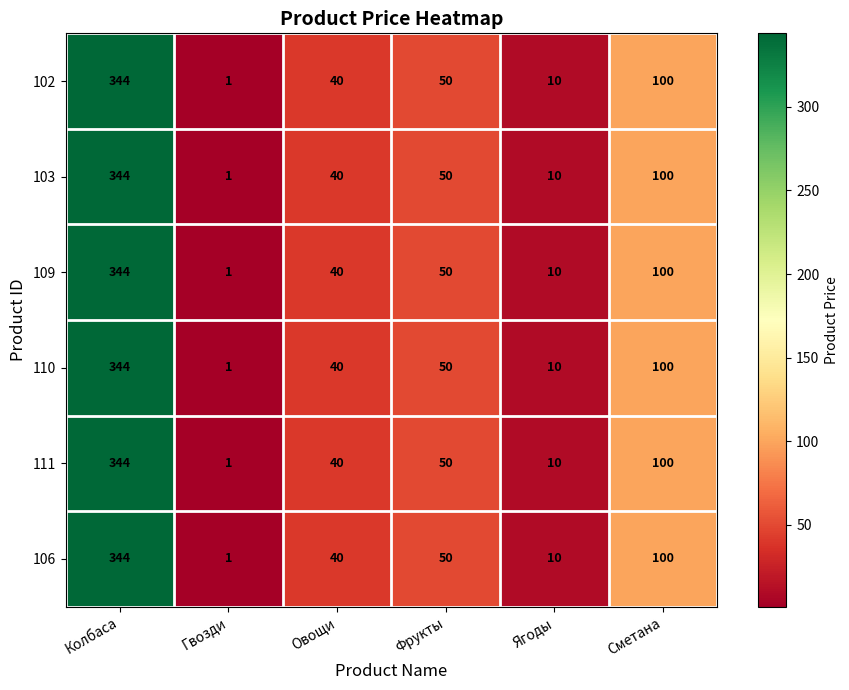

What is the sum of the 102 values at Колбаса and Ягоды?

354